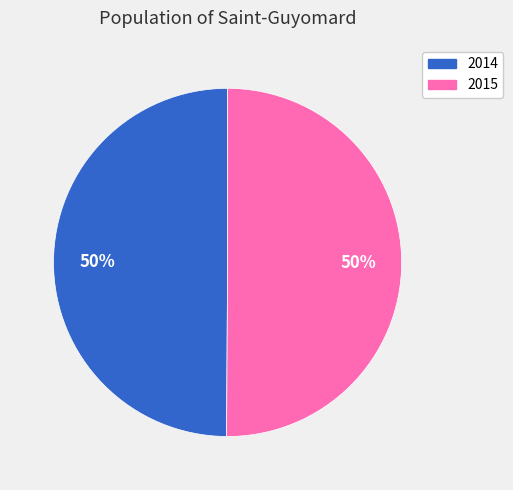

The 2015 slice represents 50% of the pie. True or false?

True